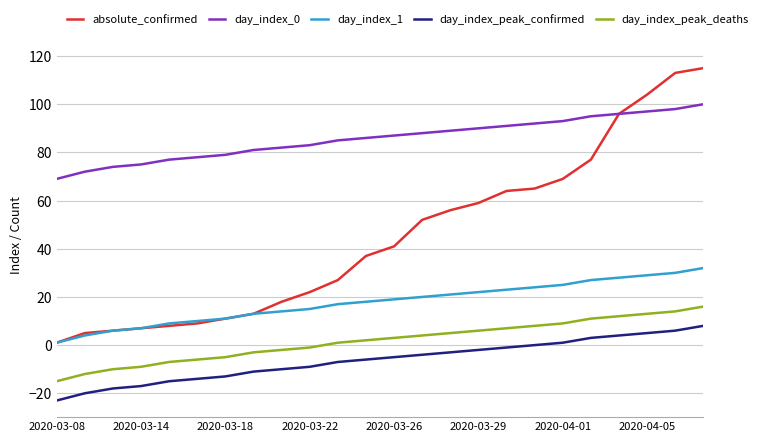

What is the difference between the second highest and second lowest values in the day_index_1 series?

26